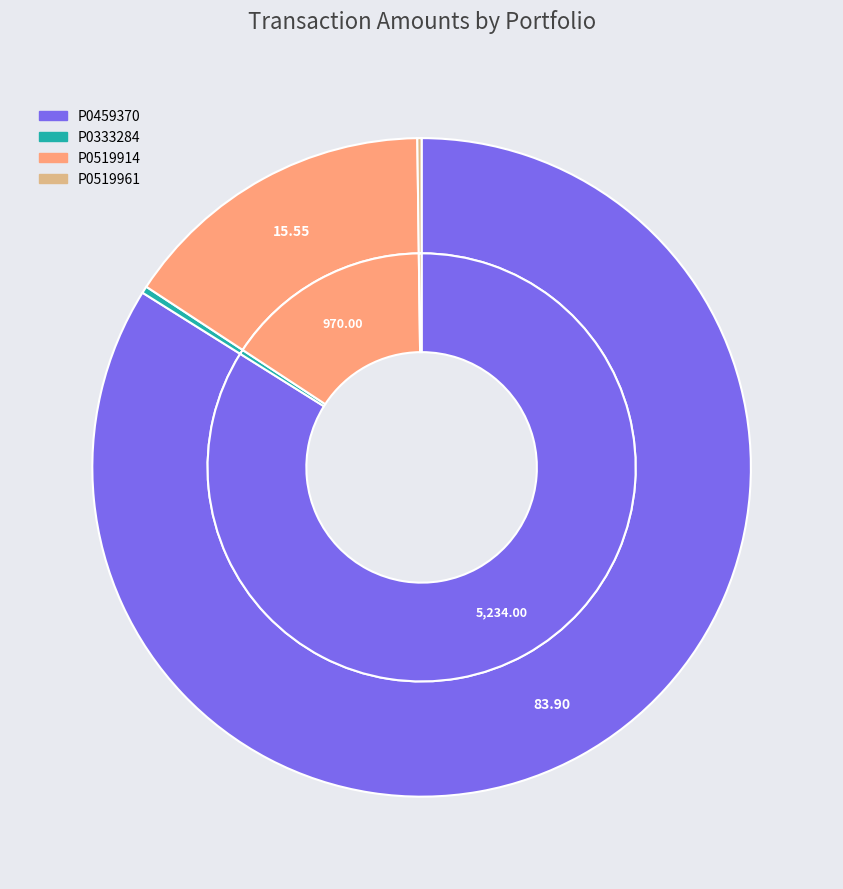

What is the largest slice in the pie chart?

P0459370